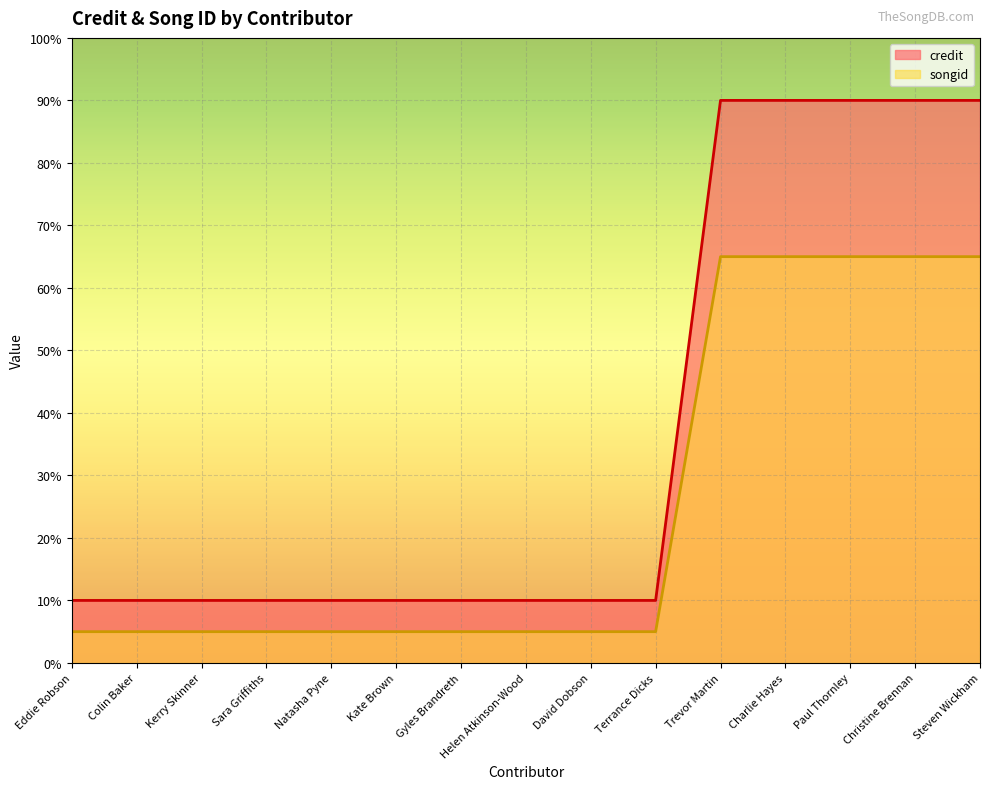

What are all the series names shown in the legend?

credit, songid